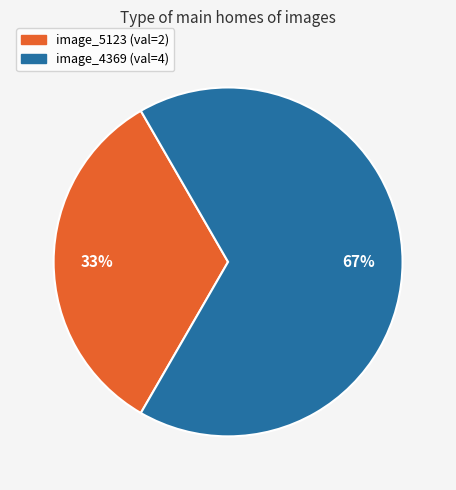

How many slices are in this pie chart?

2